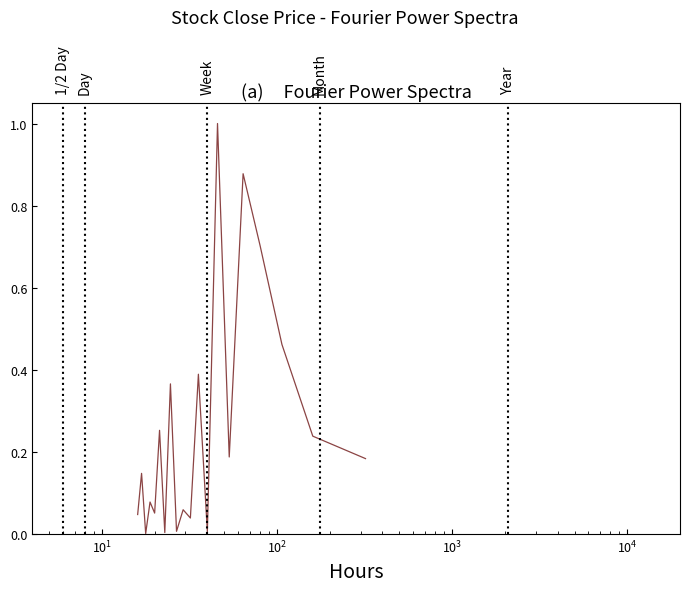

What is the maximum value shown in the chart?

1.0